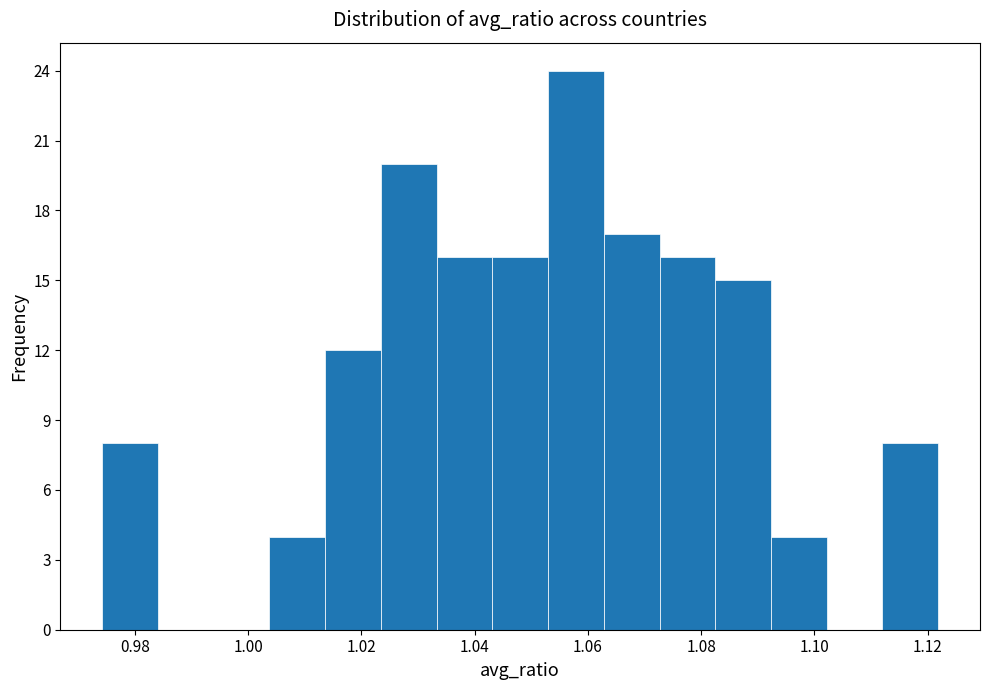

Reading left to right, transcribe this chart: for each bar, give the range it covers on the x-axis and its height. Neither the bar edges nor the heights are printed on the chart, so give them approximately, as read against the axes.

0.974 to 0.984: 8
0.984 to 0.994: 0
0.994 to 1.004: 0
1.004 to 1.014: 4
1.014 to 1.024: 12
1.024 to 1.034: 20
1.034 to 1.044: 16
1.044 to 1.052: 16
1.052 to 1.062: 24
1.062 to 1.072: 17
1.072 to 1.082: 16
1.082 to 1.092: 15
1.092 to 1.102: 4
1.102 to 1.112: 0
1.112 to 1.122: 8